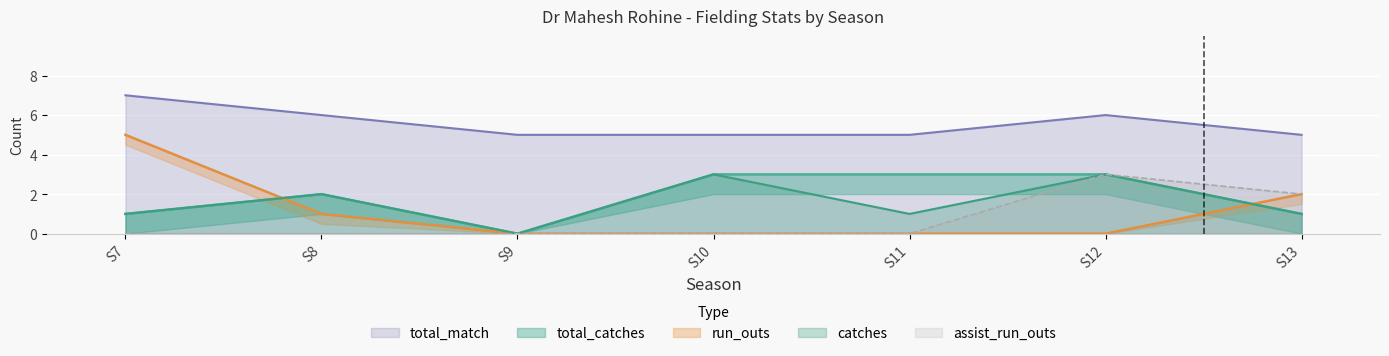

How many positive values does the run_outs series have?

3